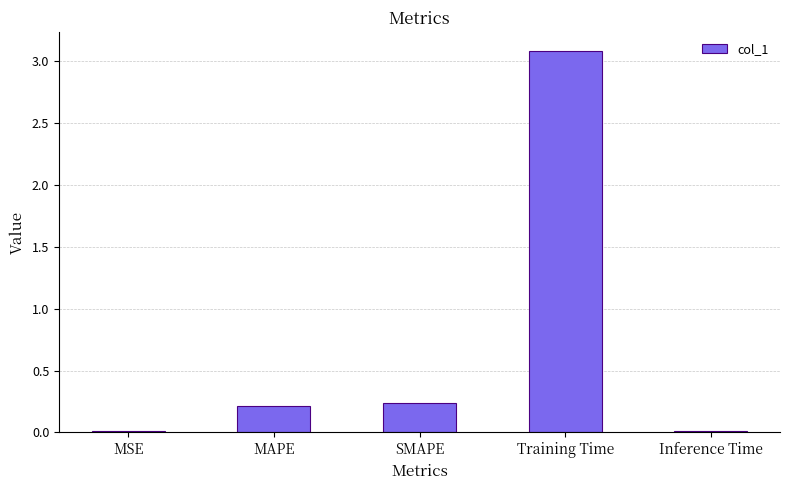

What is the label of the 1st bar from the left?

MSE